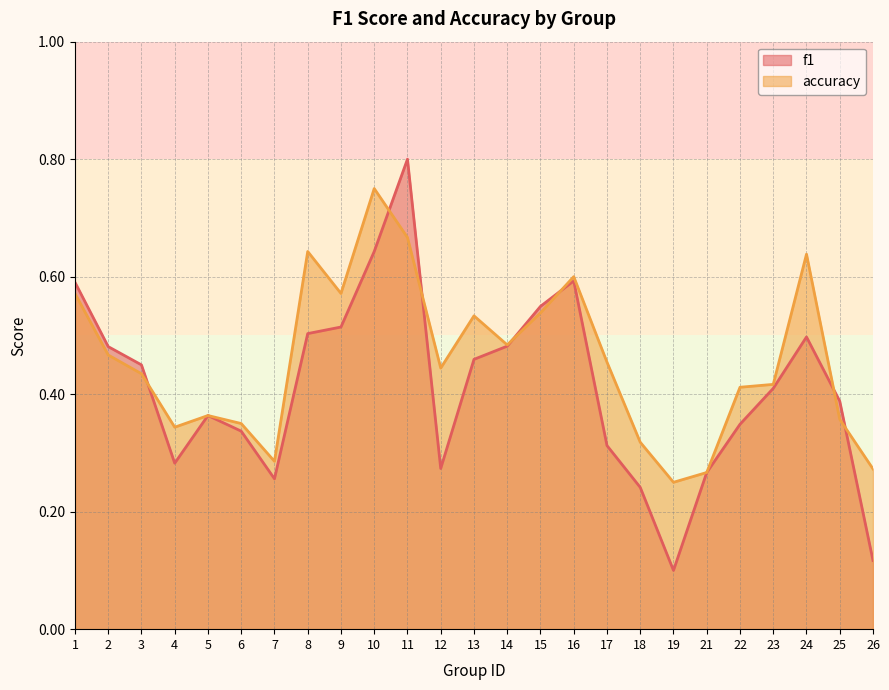

Reading right to left, list all the values displayed in this chart.

f1: 0.1	0.4	0.5	0.4	0.3	0.3	0.1	0.2	0.3	0.6	0.5	0.5	0.5	0.3	0.8	0.6	0.5	0.5	0.3	0.3	0.4	0.3	0.4	0.5	0.6
accuracy: 0.3	0.4	0.6	0.4	0.4	0.3	0.2	0.3	0.5	0.6	0.5	0.5	0.5	0.4	0.7	0.8	0.6	0.6	0.3	0.3	0.4	0.3	0.4	0.5	0.6